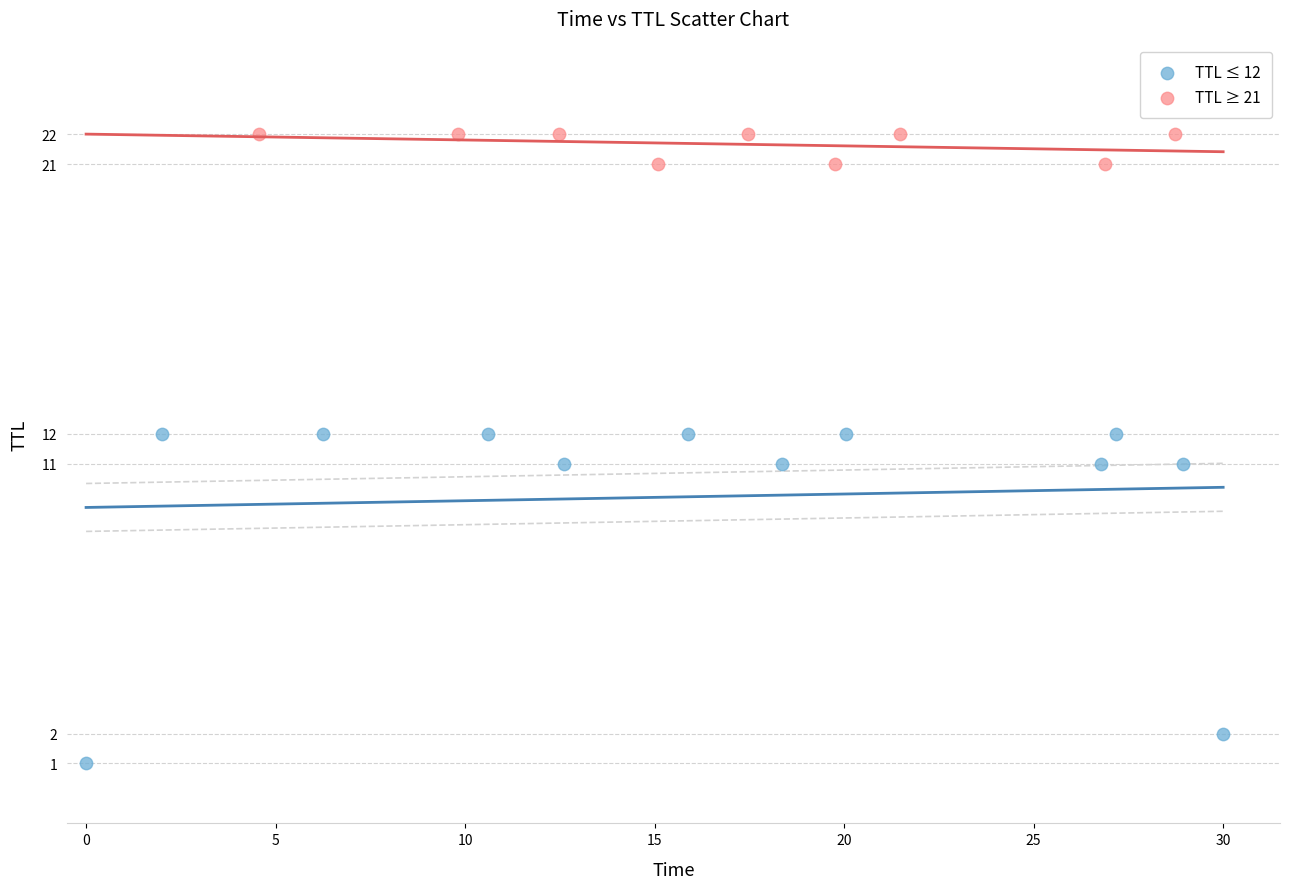

Which series contains the highest Y value?

TTL ≥ 21